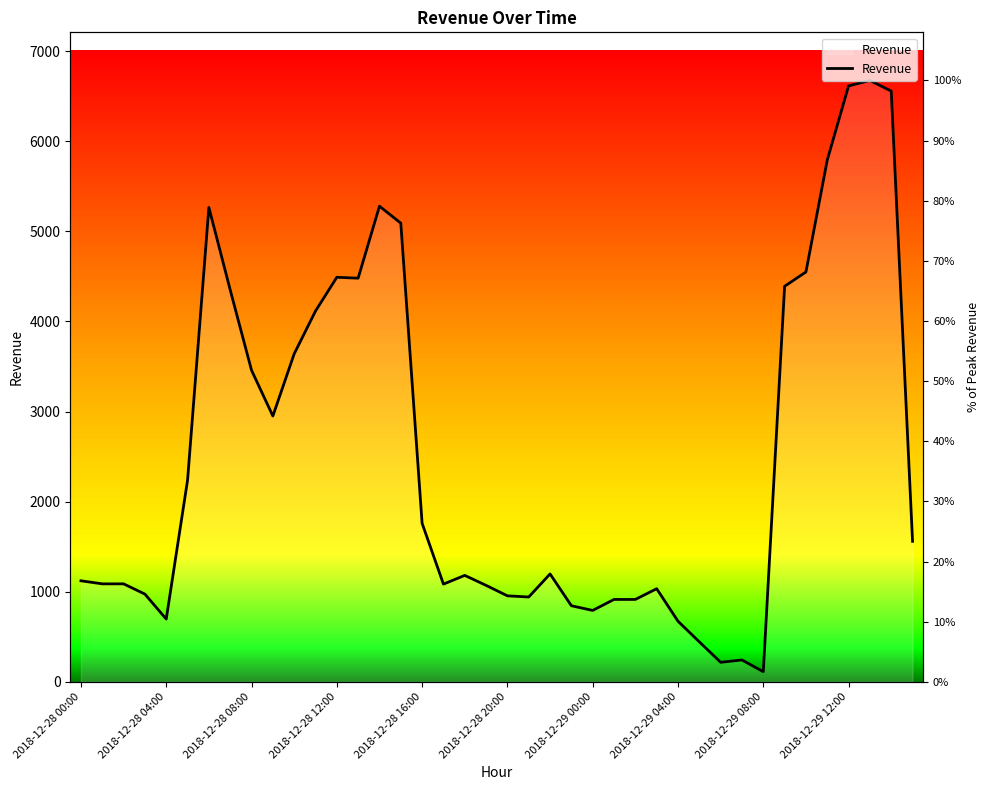

True or false: the data shows 1121 at 2018-12-28 00:00.

True